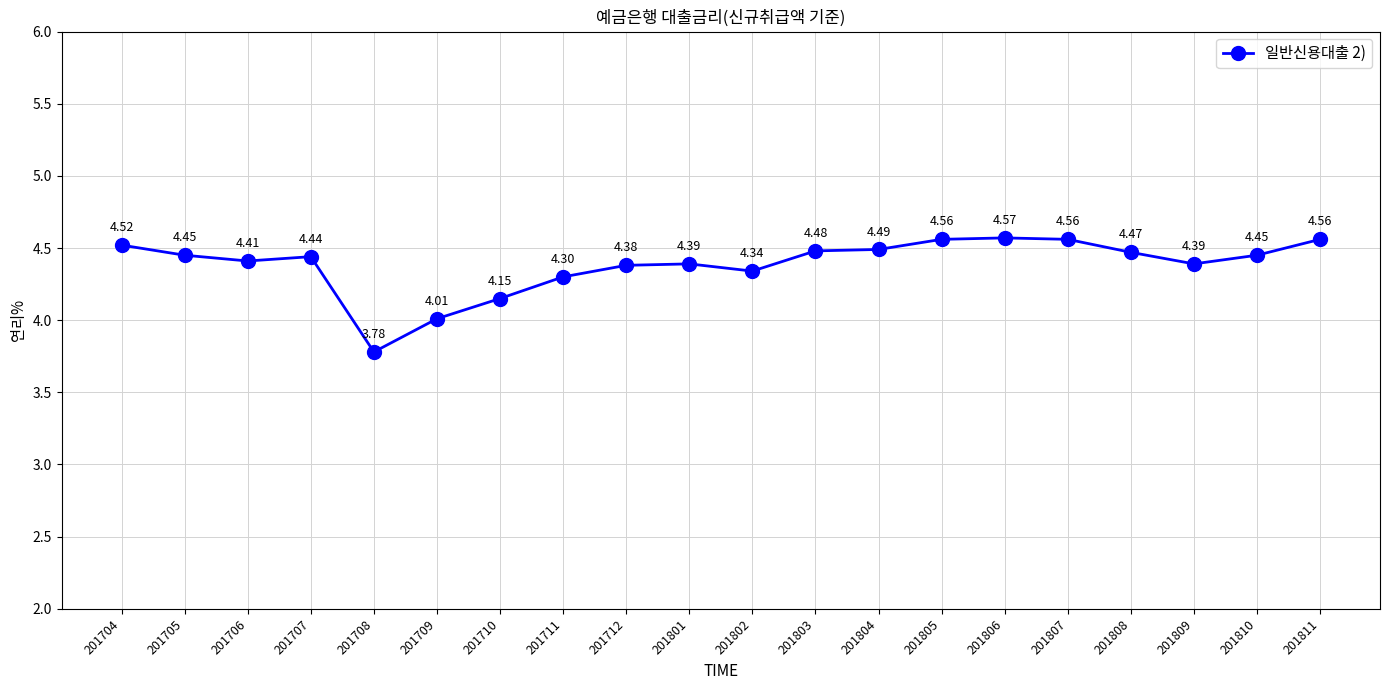

What is the sum of the values at 201706 and 201707?

8.9